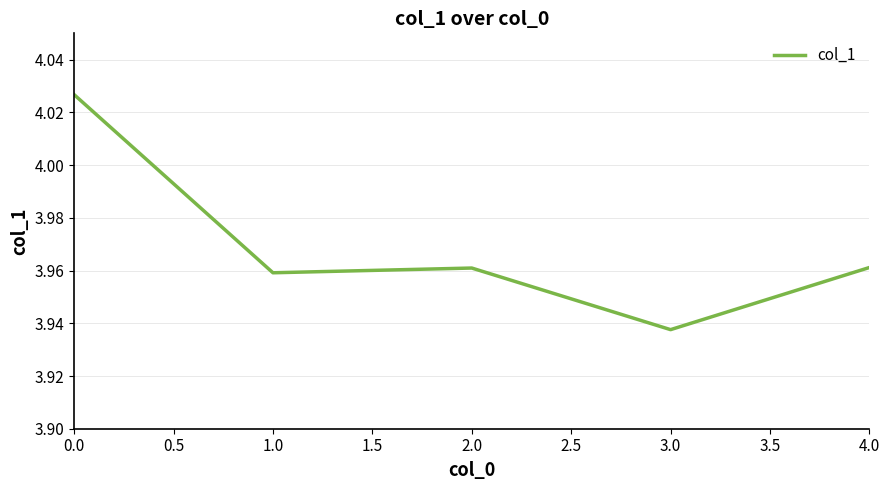

How many interior local peaks (higher than both neighbors) does the data have?

1